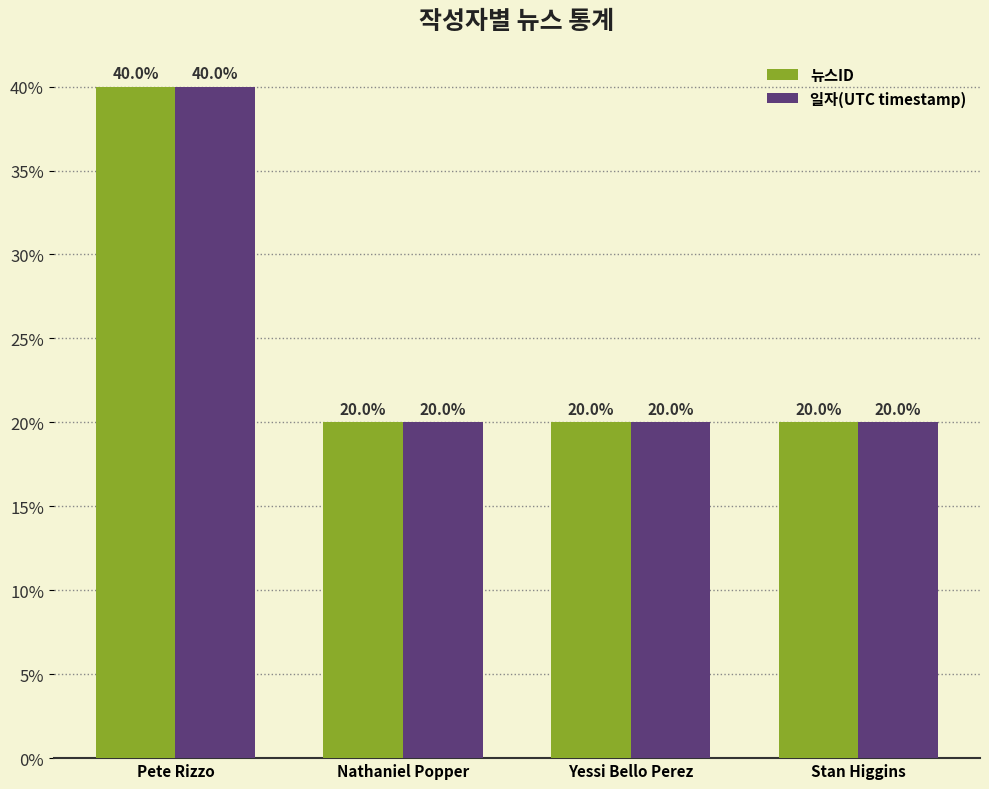

At which label does 일자(UTC timestamp) first exceed 20?

Pete Rizzo